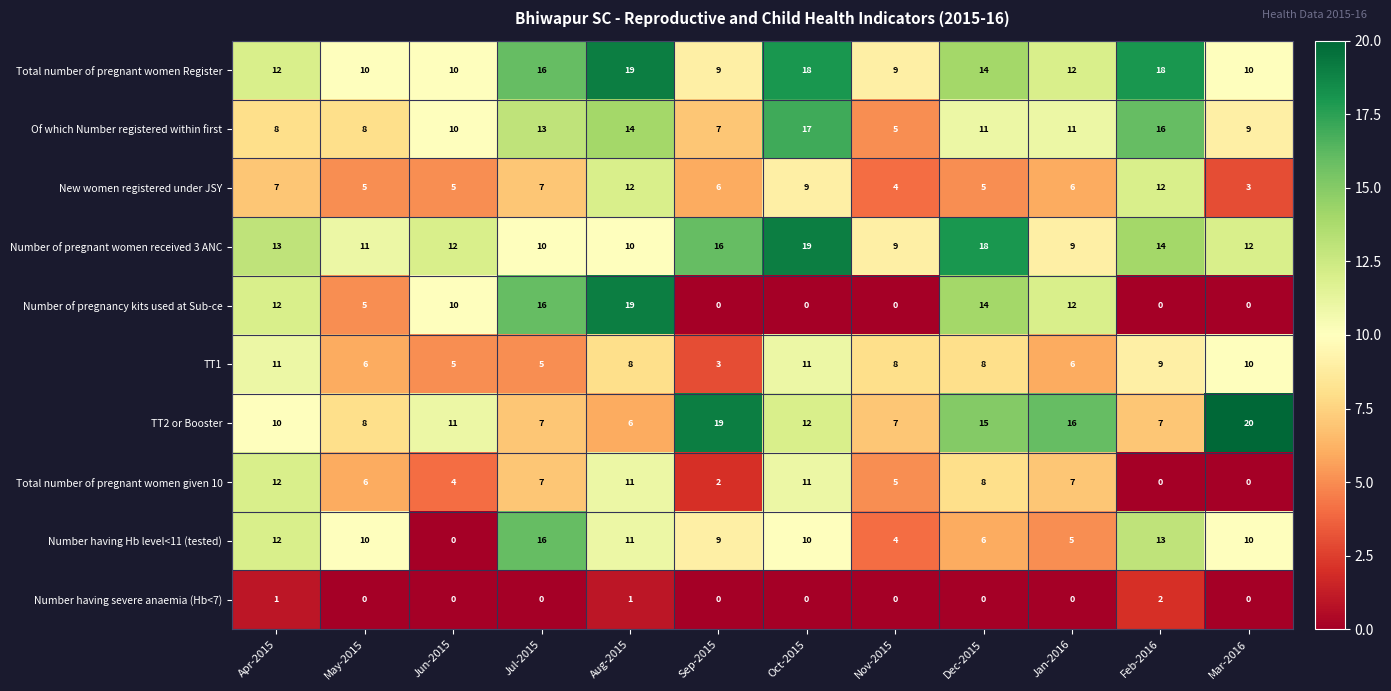

At which label does Number having Hb level<11 (tested) reach its minimum?

Jun-2015